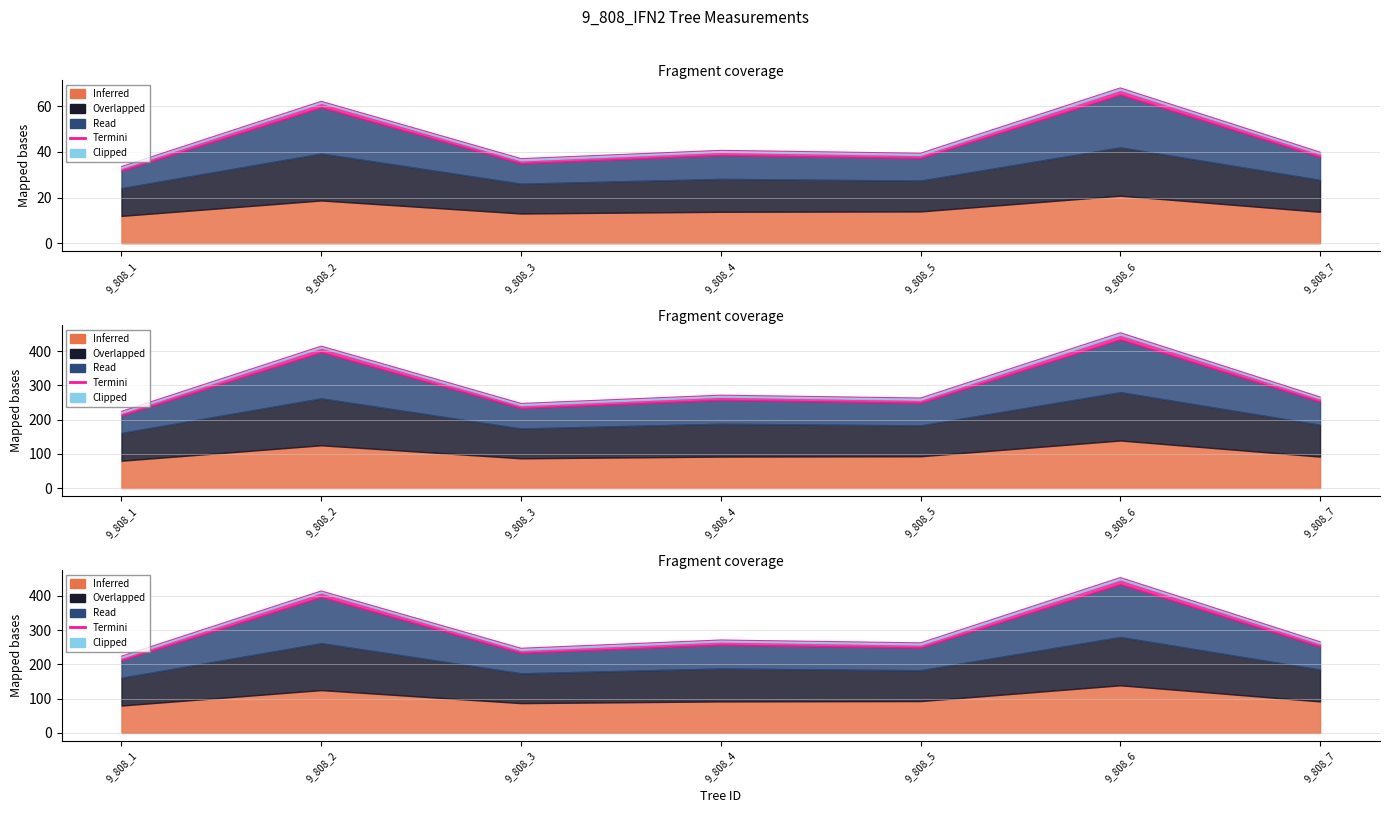

Approximately how many times larger is the value at 9_808_6 compared to 9_808_3?

1.8